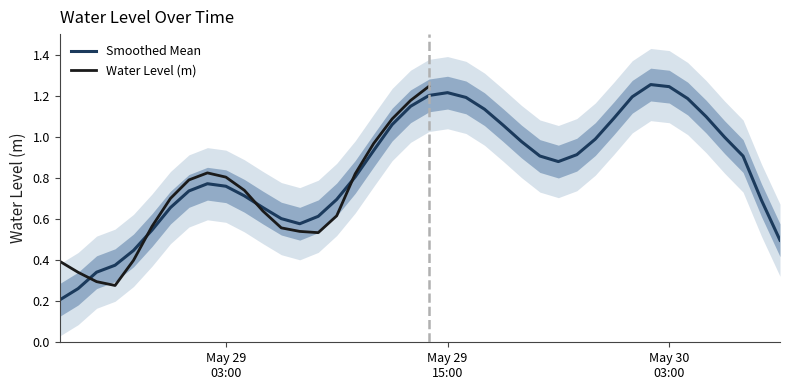

How many interior local peaks (higher than both neighbors) does the data have?

3